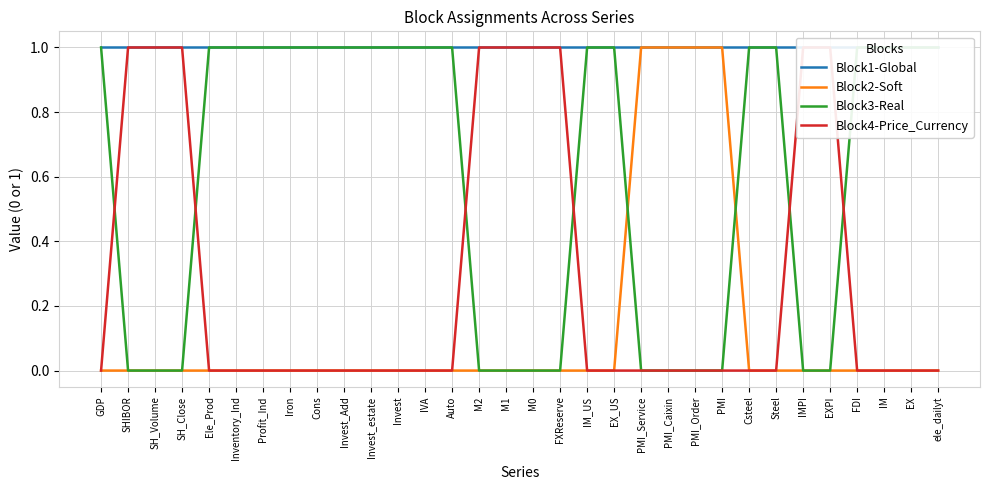

List the labels in order of Block1-Global value, largest first.

GDP, SHIBOR, SH_Volume, SH_Close, Ele_Prod, Inventory_Ind, Profit_Ind, Iron, Cons, Invest_Add, Invest_estate, Invest, IVA, Auto, M2, M1, M0, FXReserve, IM_US, EX_US, PMI_Service, PMI_Caixin, PMI_Order, PMI, Csteel, Steel, IMPI, EXPI, FDI, IM, EX, ele_dailyt